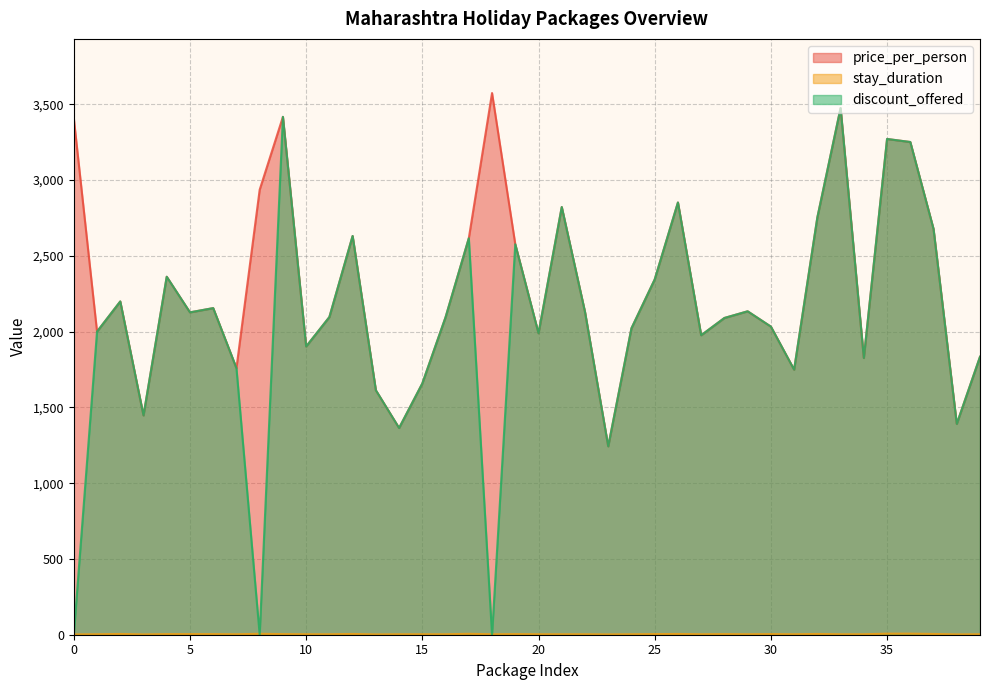

What is the average value of the stay_duration series?

4